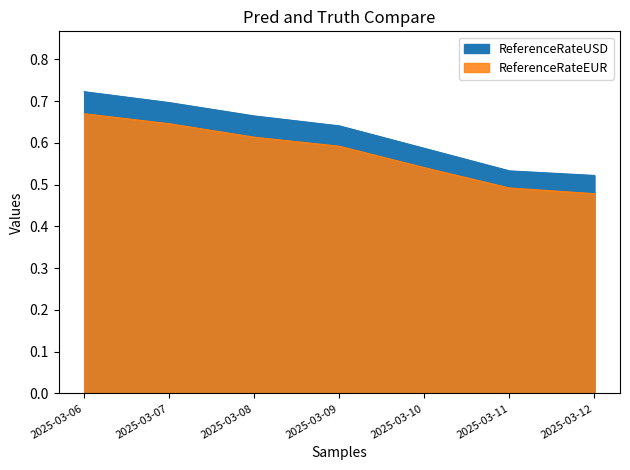

How many categories are shown in the chart?

7